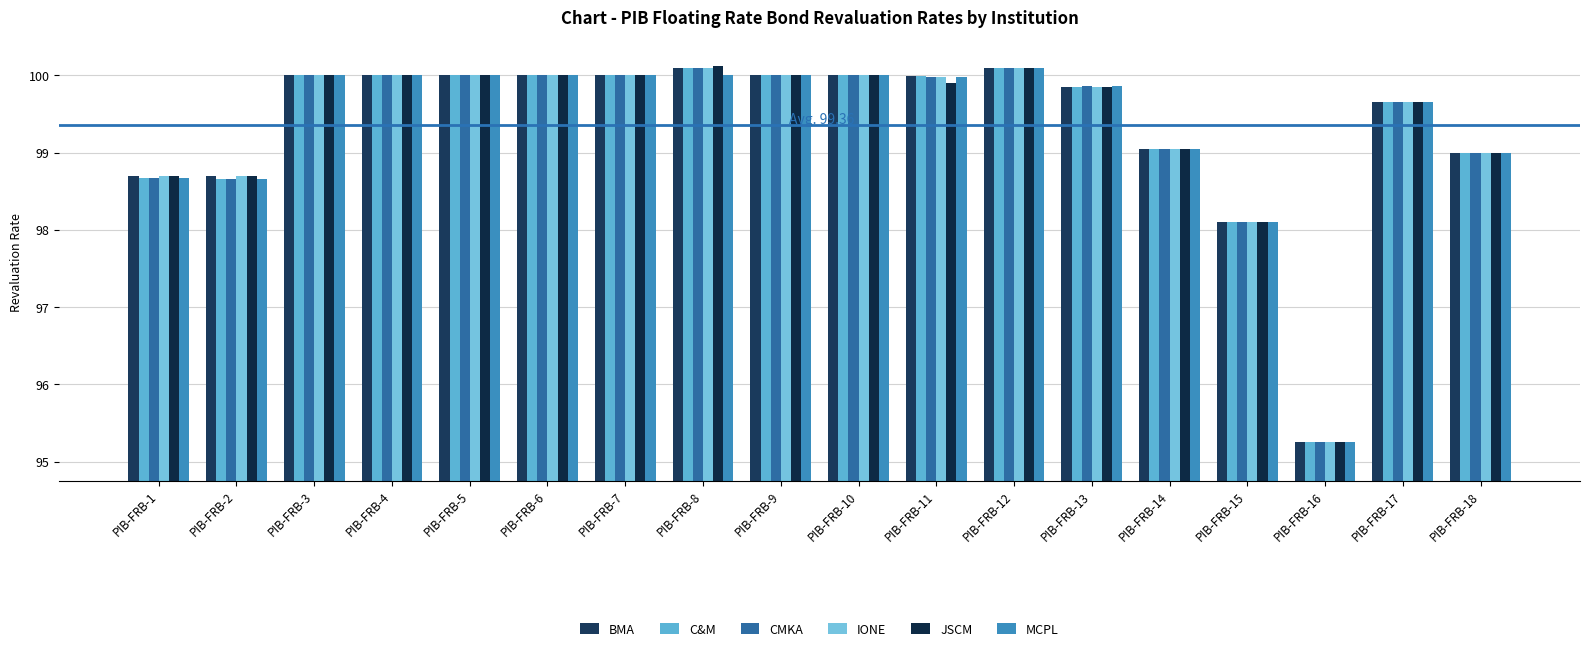

What is the value of the CMKA bar at the 15th from the left?

98.1